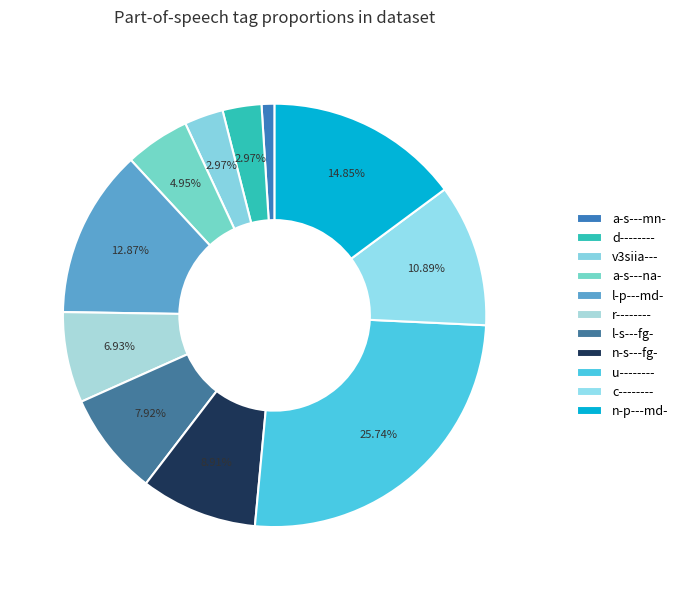

How many slices are in this pie chart?

11